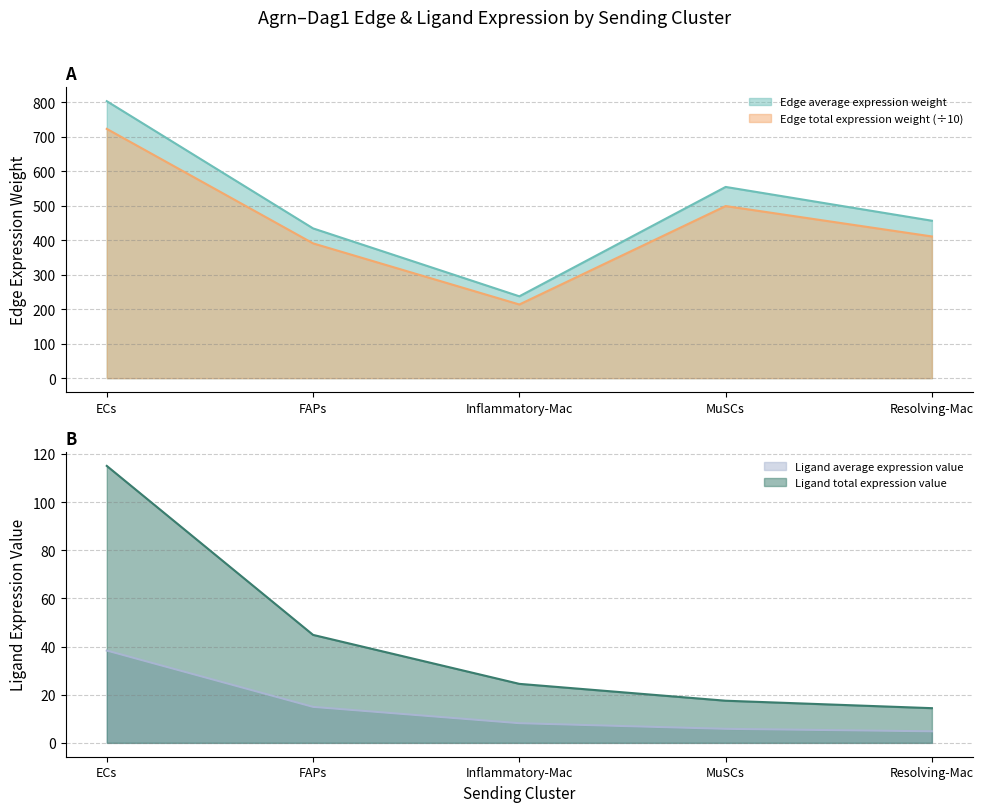

At which category does the chart reach its peak across all series?

ECs